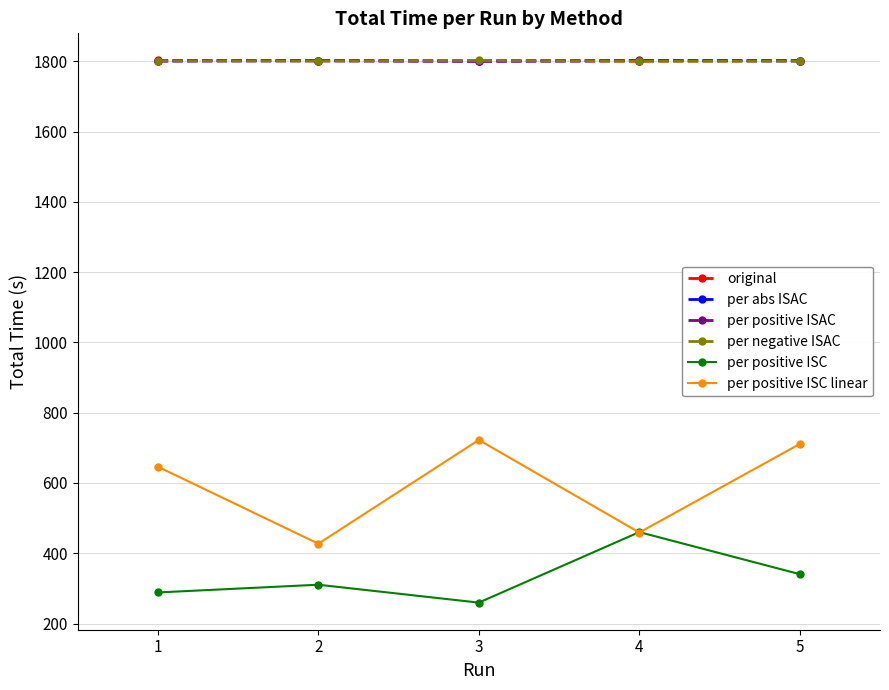

True or false: per positive ISAC and per positive ISC cross at least once.

False